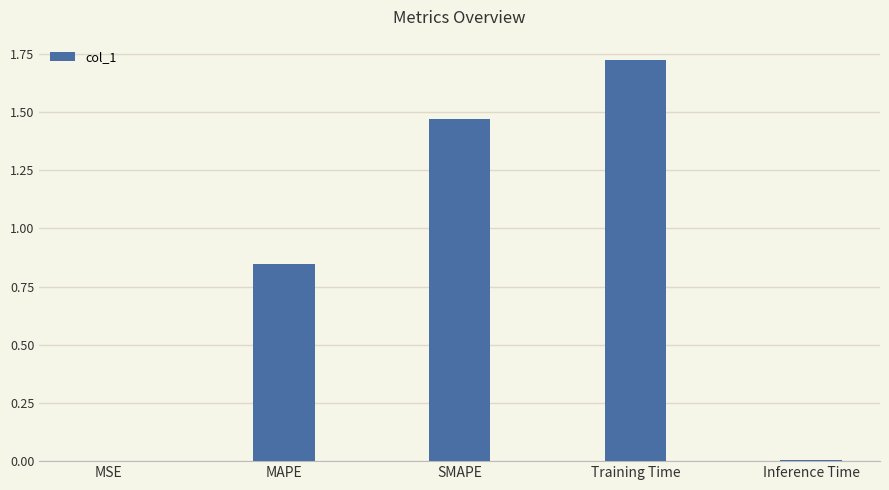

True or false: the data shows 0.0 at Inference Time.

True